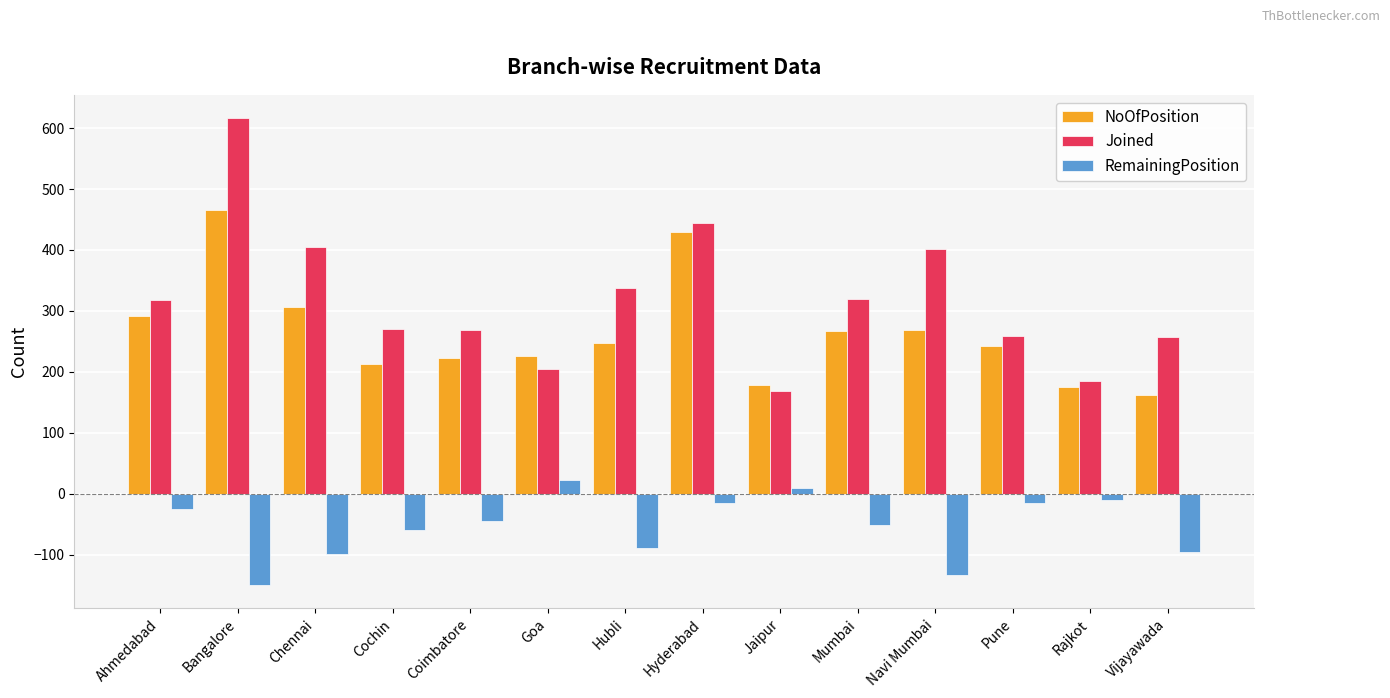

How many data points in NoOfPosition are less than 248?

7